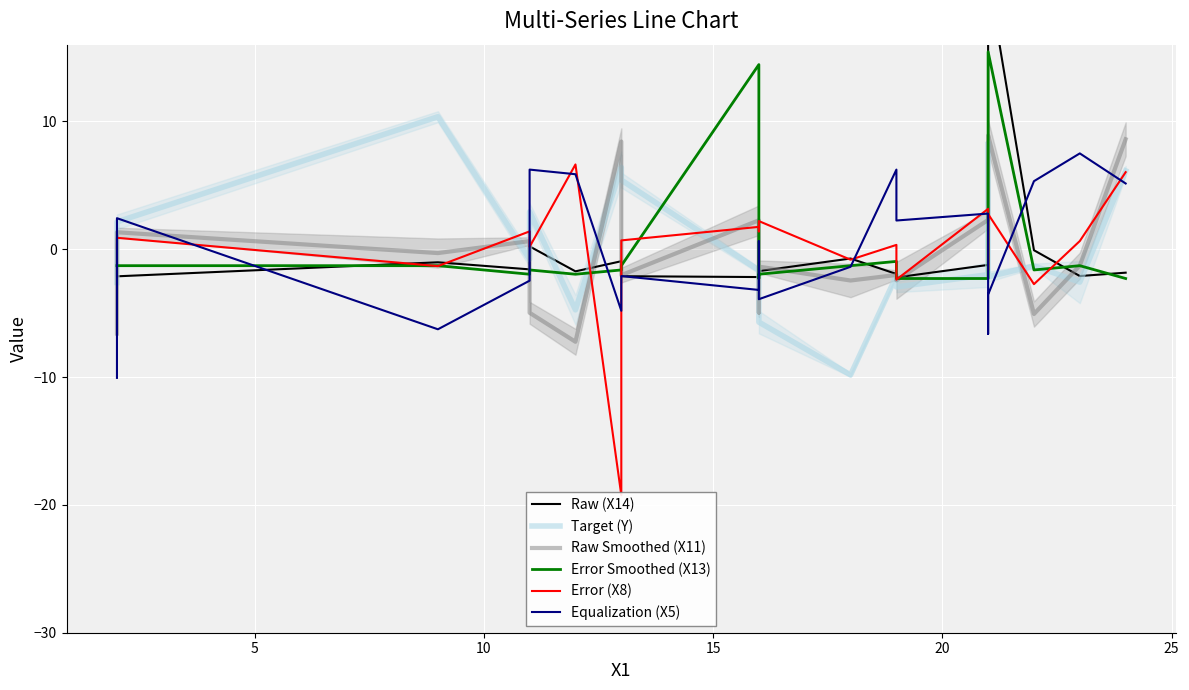

How many data points in Target (Y) are above -1?

8